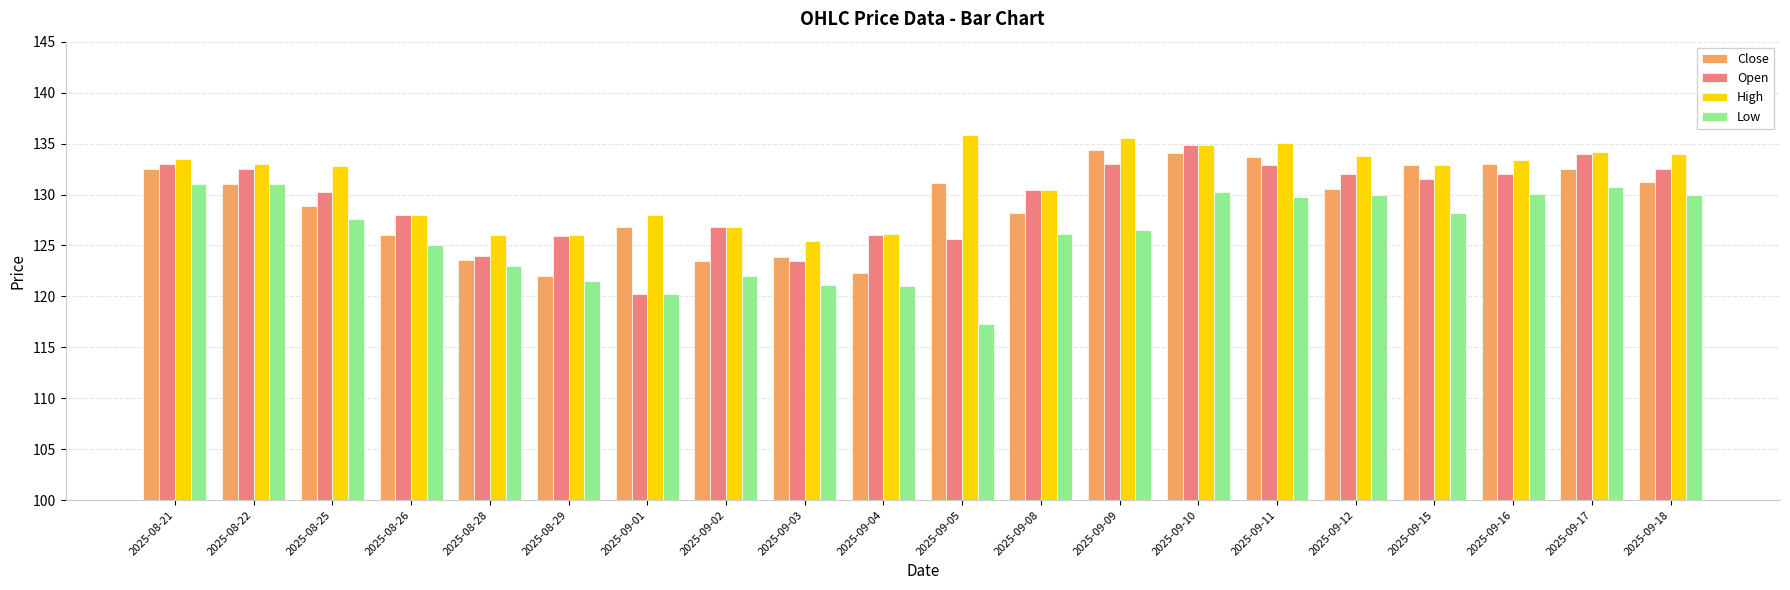

Which series has the largest total across all categories?

High